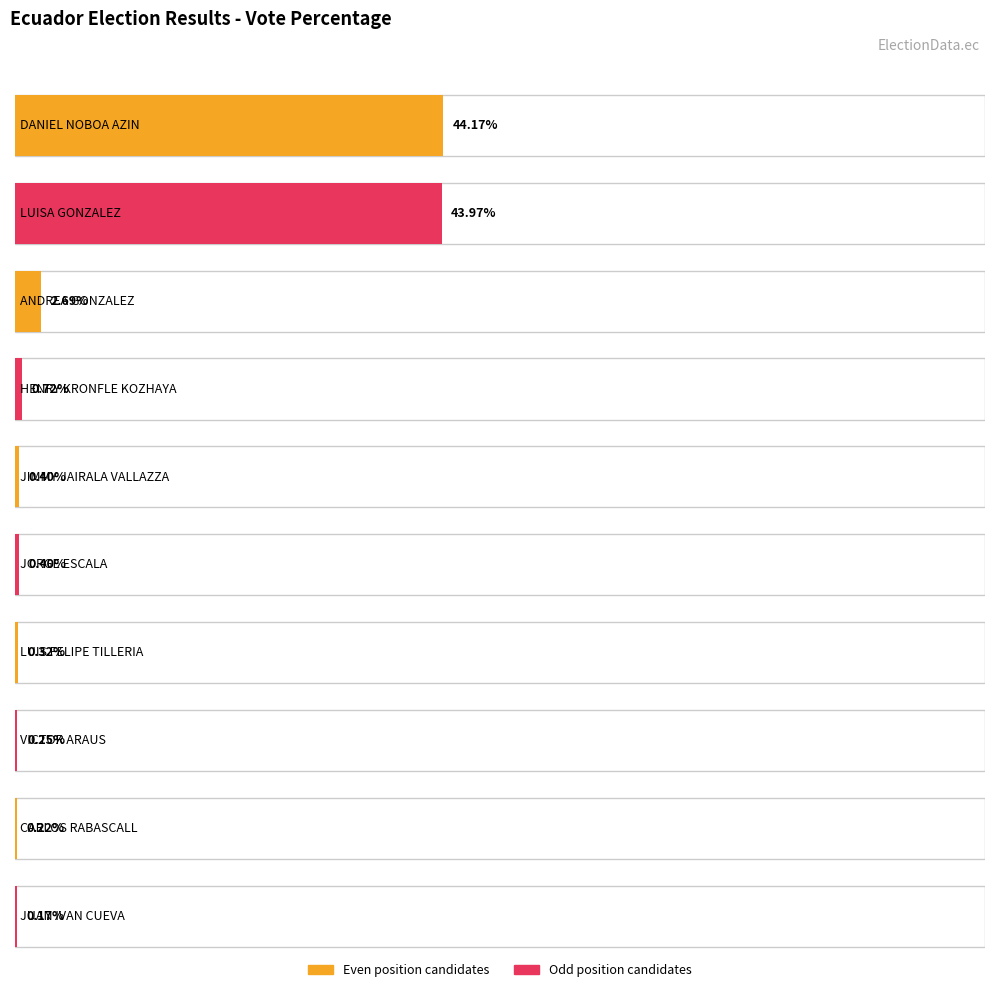

Does the chart contain any negative values?

No